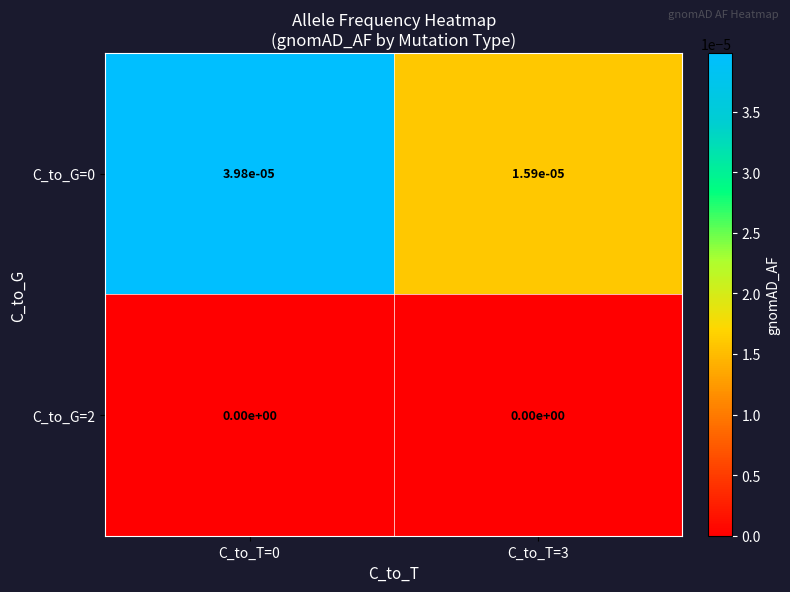

Is the value of C_to_G=0 at C_to_T=0 greater than the value of C_to_G=2 at C_to_T=0?

Yes